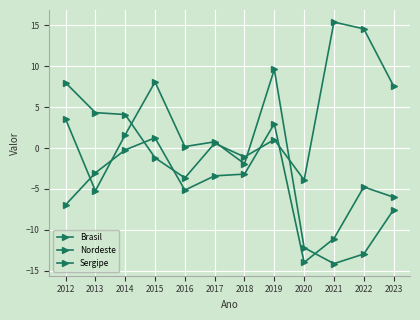

What is the sum of the Sergipe values at 2023 and 2022?

-20.5